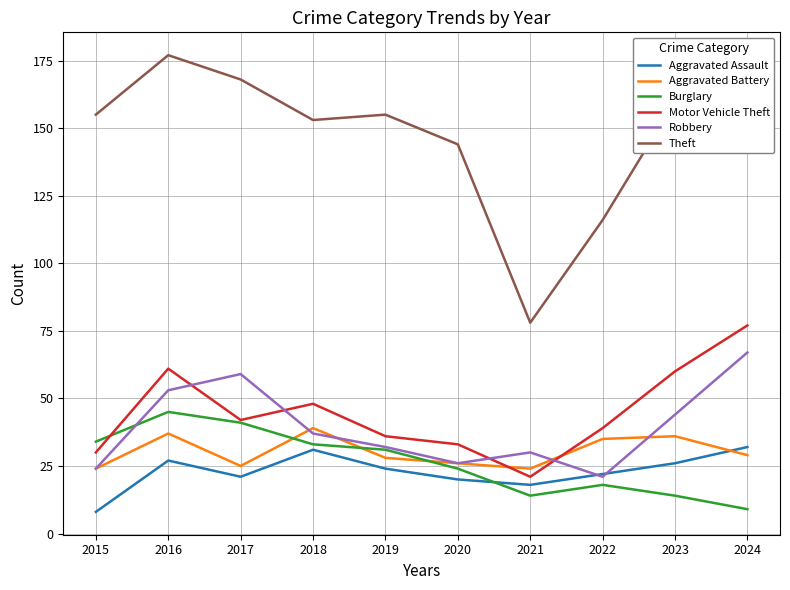

True or false: Theft and Motor Vehicle Theft cross at least once.

False